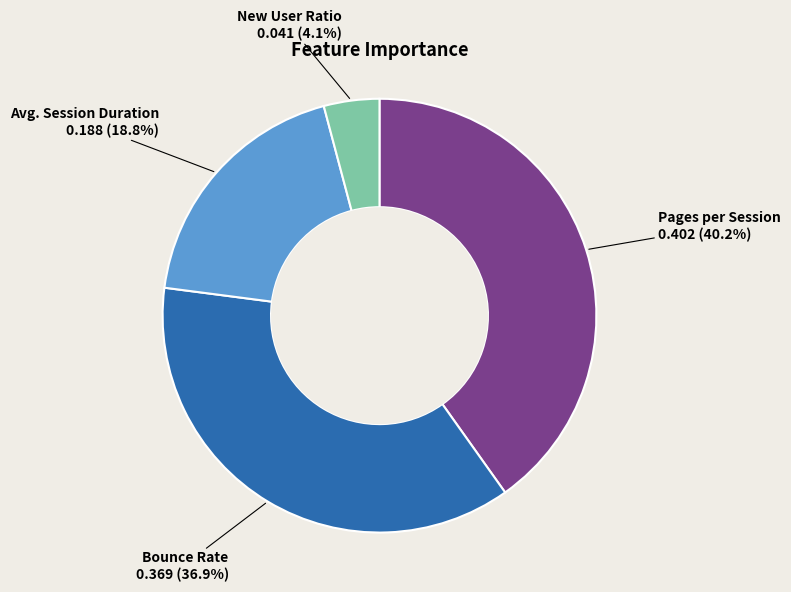

Rank the categories by value from lowest to highest.

New User Ratio, Avg. Session Duration, Bounce Rate, Pages per Session